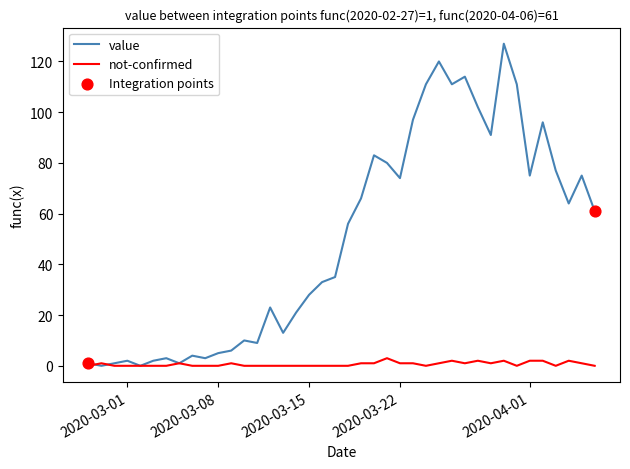

At how many categories does at least one series exceed 68?

16